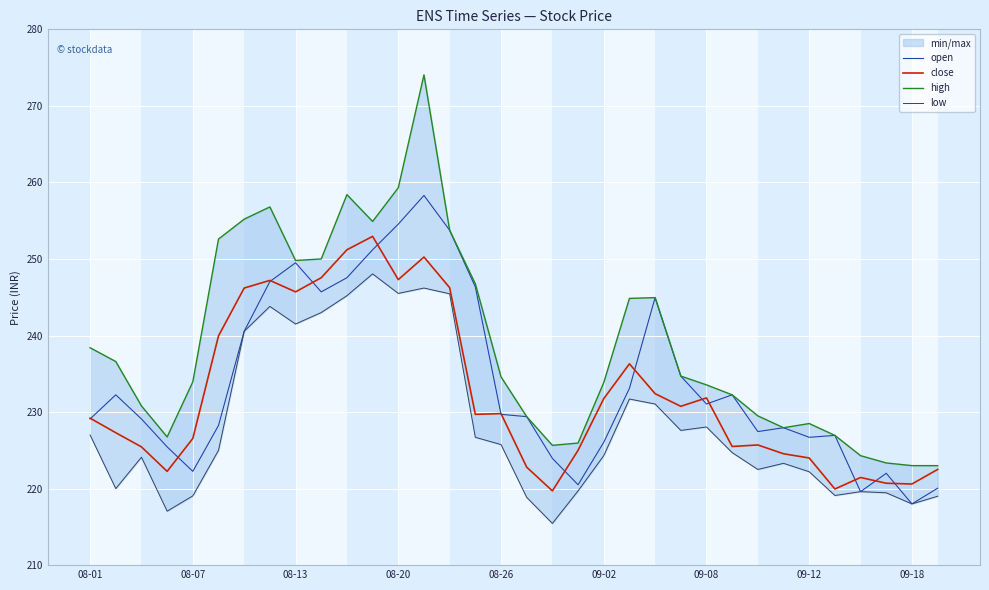

What is the sum of the low values at 9 and 08-01?

470.0